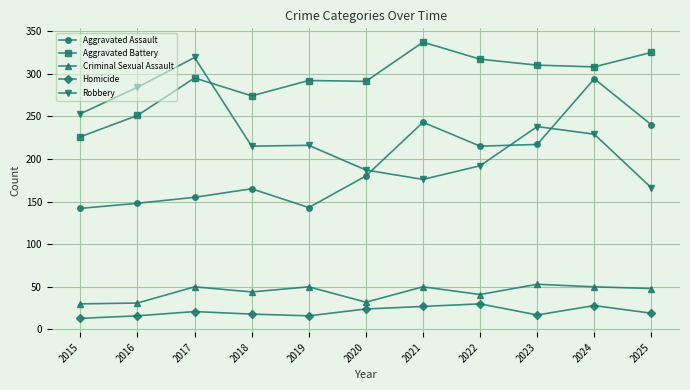

What are all the series names shown in the legend?

Aggravated Assault, Aggravated Battery, Criminal Sexual Assault, Homicide, Robbery